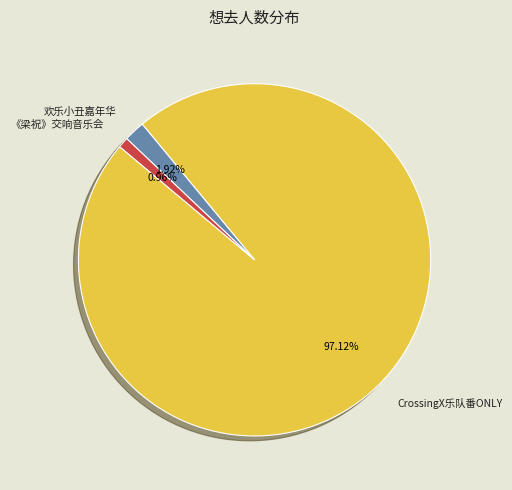

Which has a higher value, CrossingX乐队番ONLY or 欢乐小丑嘉年华?

CrossingX乐队番ONLY